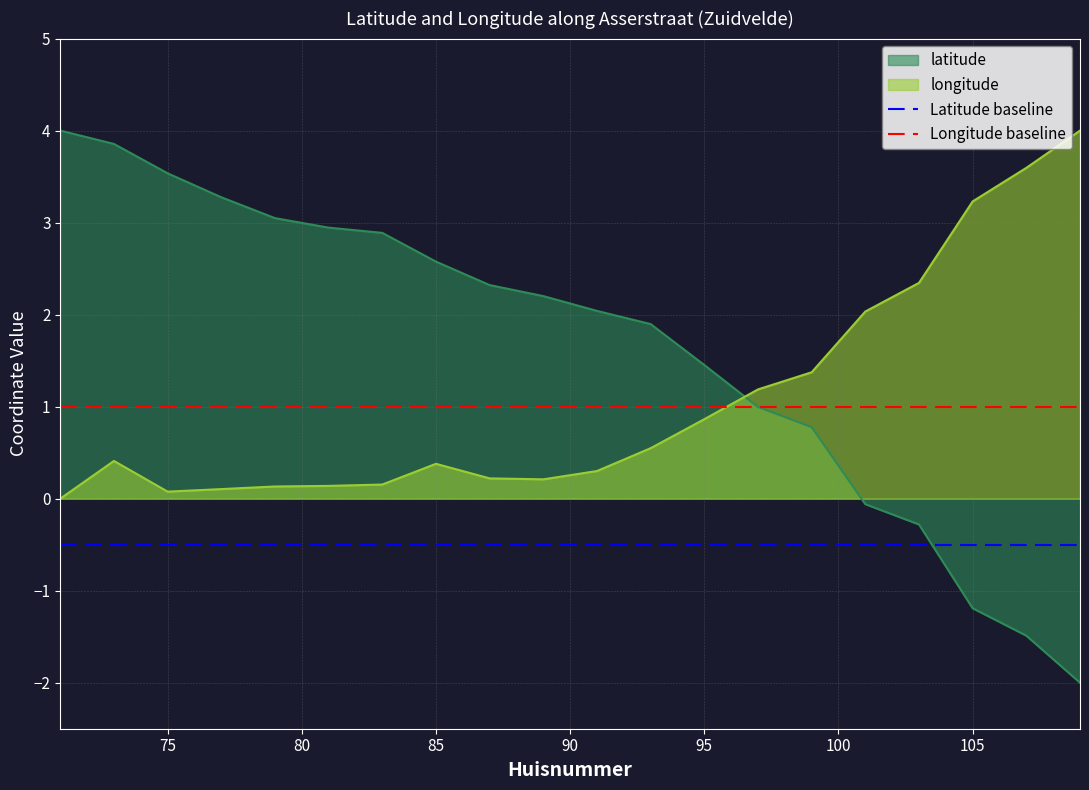

The latitude series shows 2.6 at 85. True or false?

True